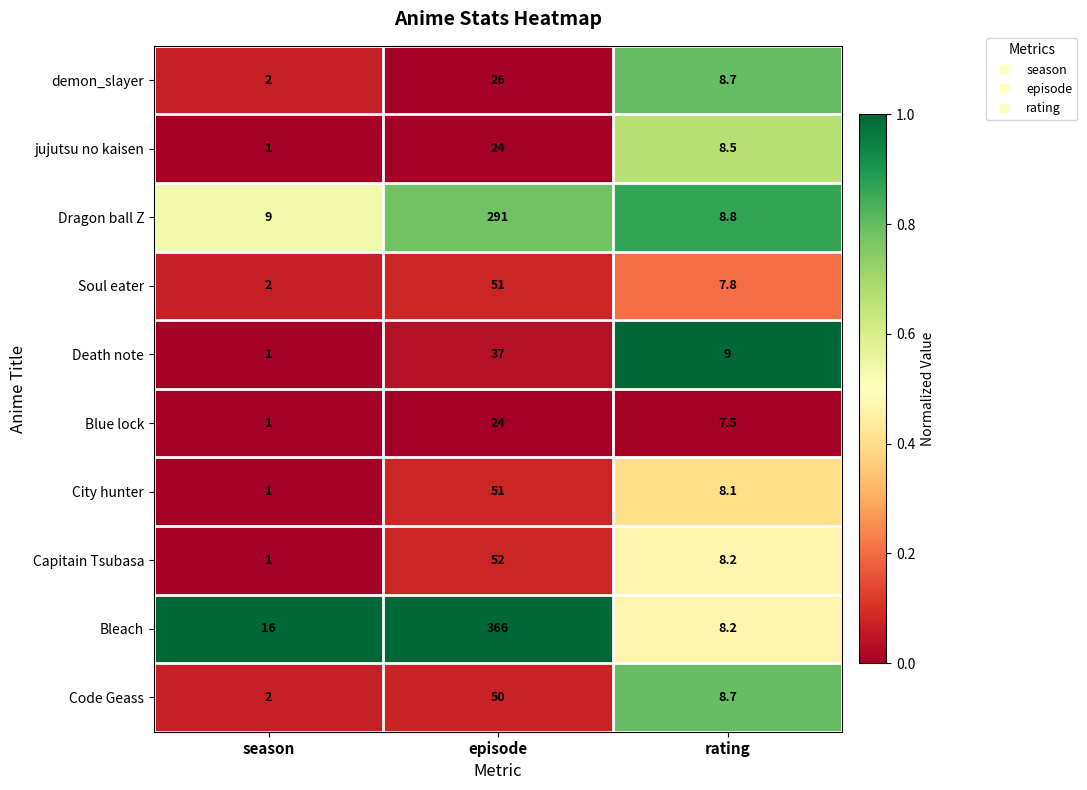

Rank the categories by Soul eater value from highest to lowest.

episode, rating, season